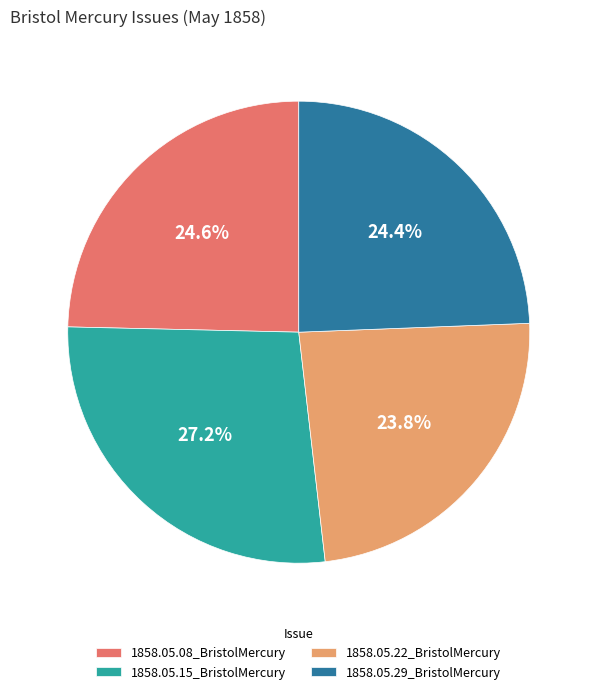

Which slice is the smallest?

1858.05.22_BristolMercury